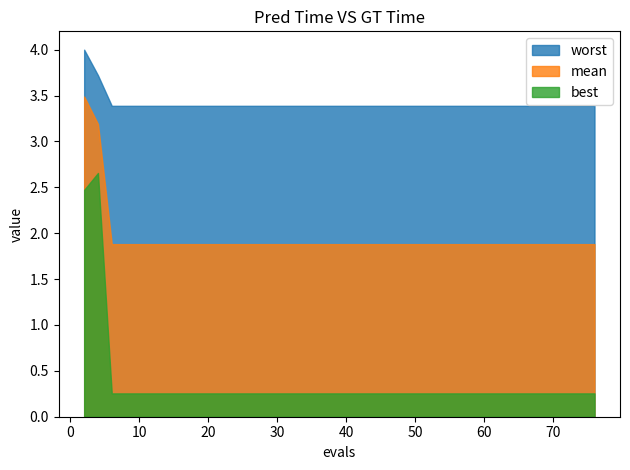

The value of best at 14 is 0.3. True or false?

True